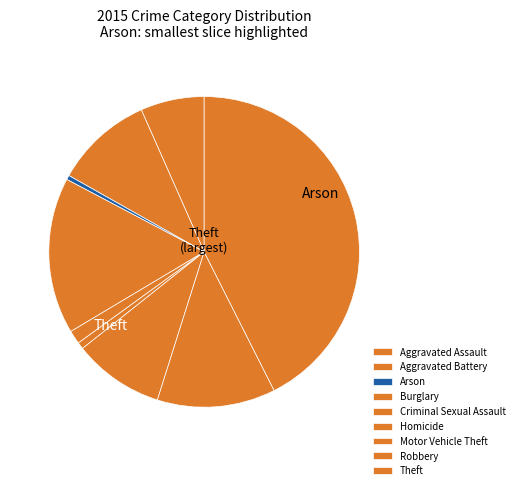

How much of the chart is everything except Aggravated Assault?

93.4%